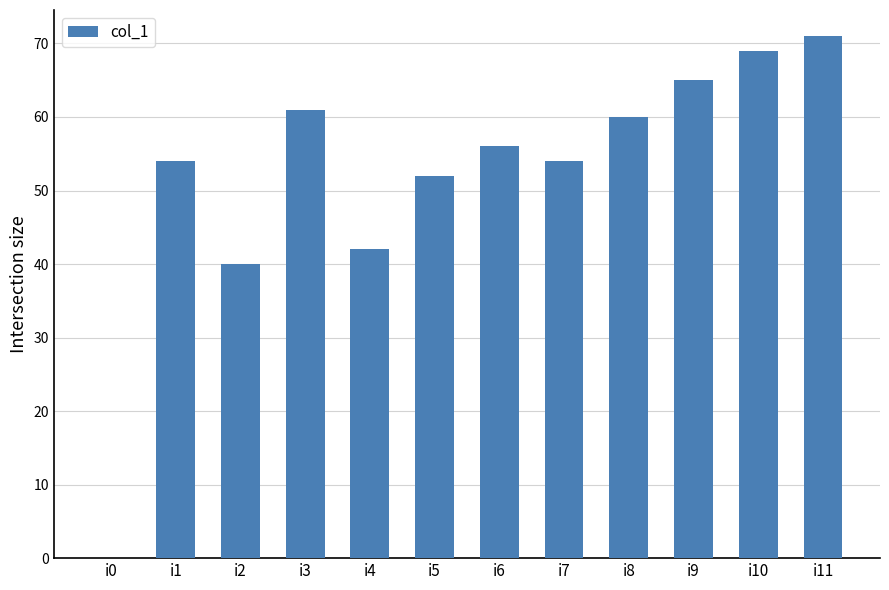

Reading left to right, transcribe all the data shown in this chart.

i0=0	i1=54	i2=40	i3=61	i4=42	i5=52	i6=56	i7=54	i8=60	i9=65	i10=69	i11=71